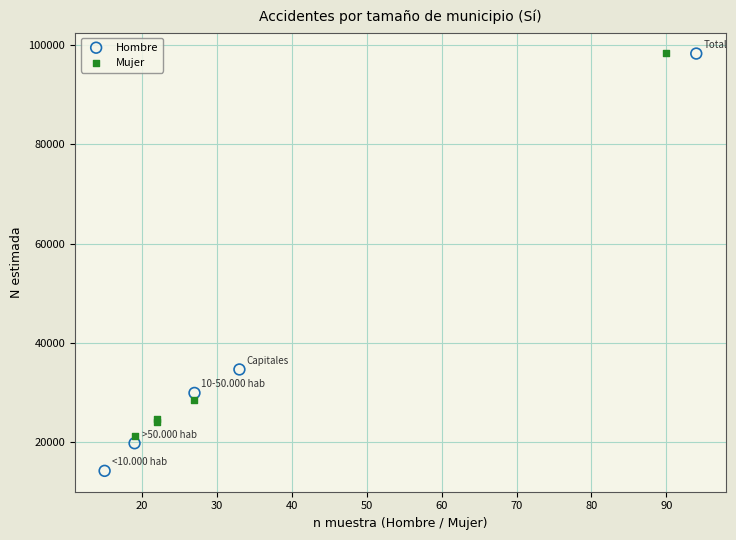

Which series has the largest Y range (max minus min)?

Hombre